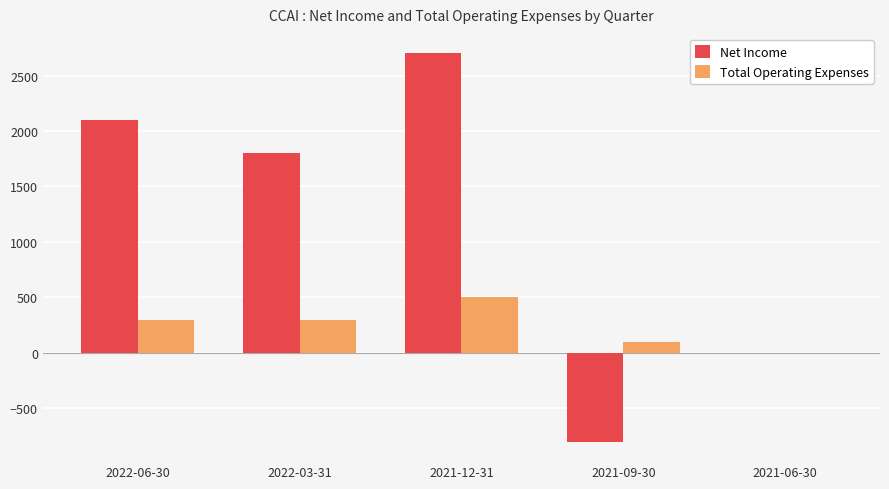

What is the sum of all Total Operating Expenses values?

1200